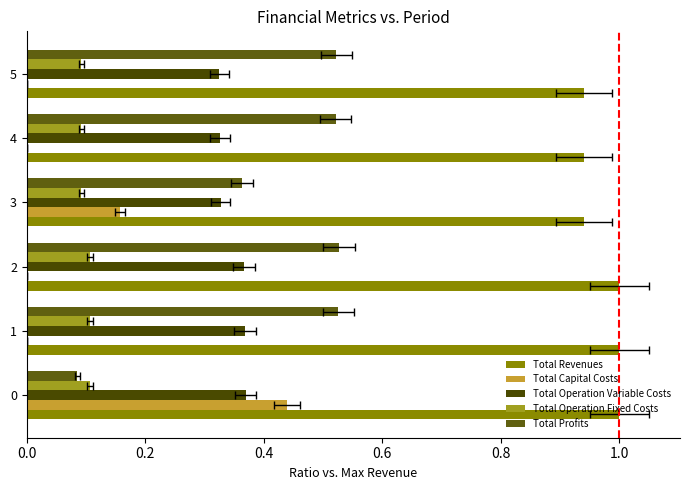

List the series in order of their peak value, lowest first.

Total Operation Fixed Costs, Total Operation Variable Costs, Total Capital Costs, Total Profits, Total Revenues